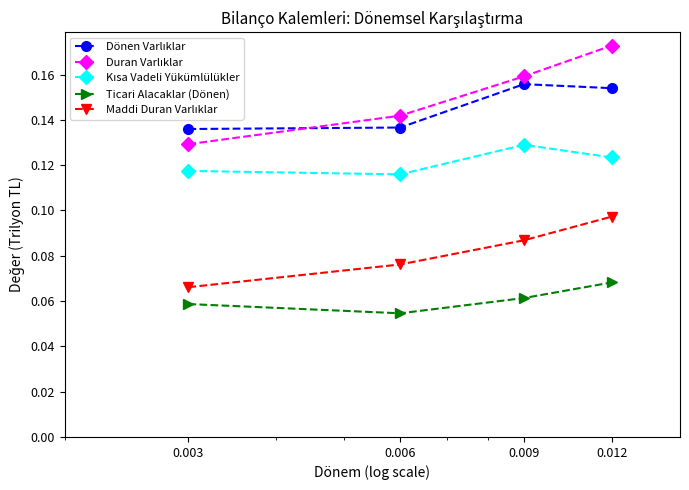

At how many categories does at least one series exceed 0?

4